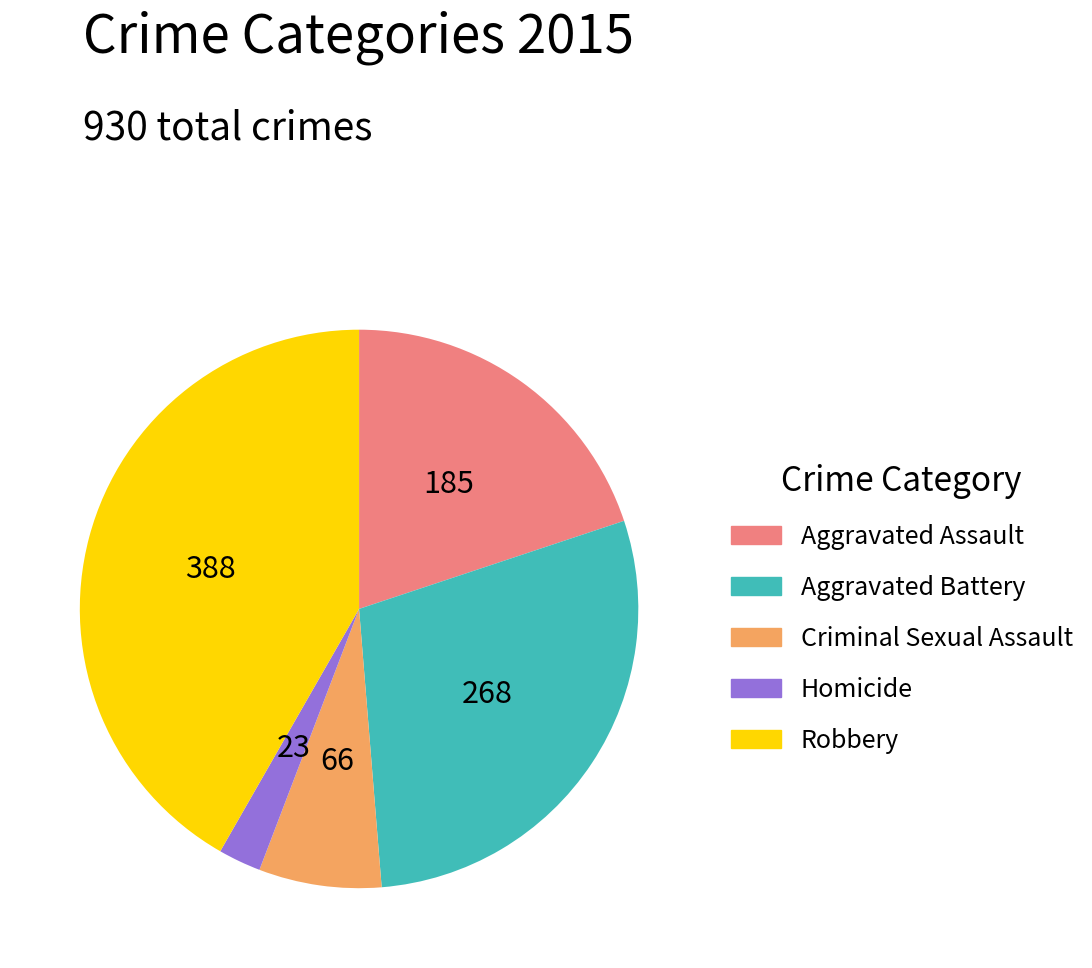

True or false: Aggravated Battery accounts for 35% of the total.

False